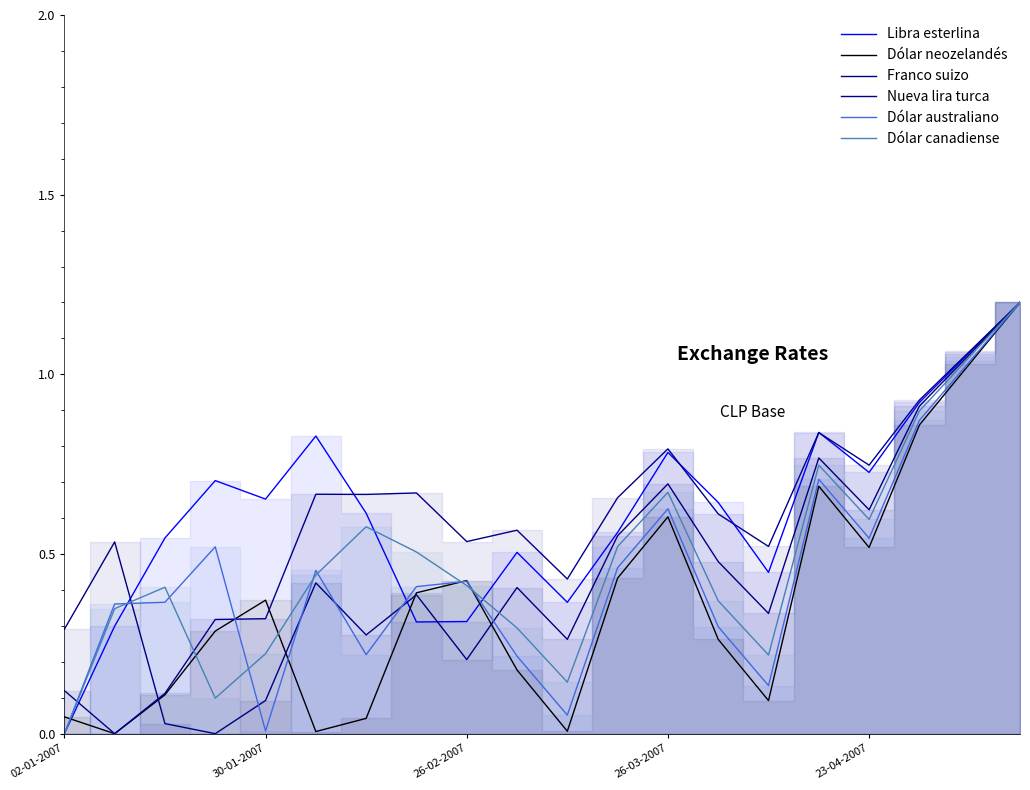

Between 23-04-2007 and 13, which series saw the biggest shift?

Franco suizo